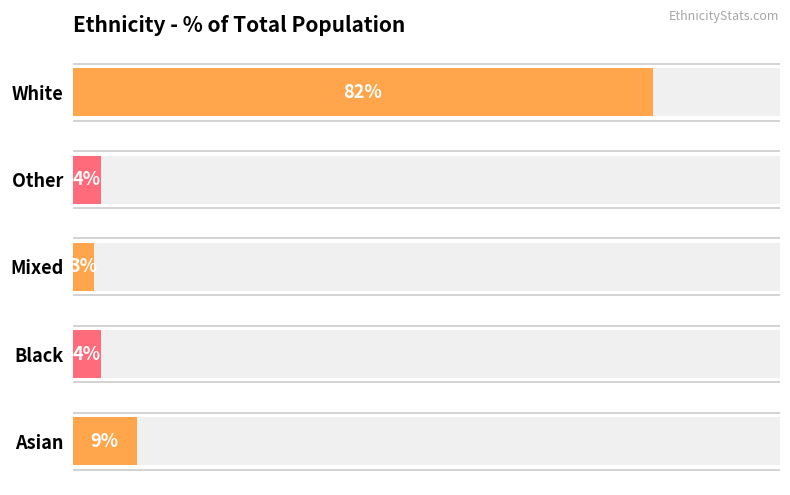

What is the minimum value shown in the chart?

3